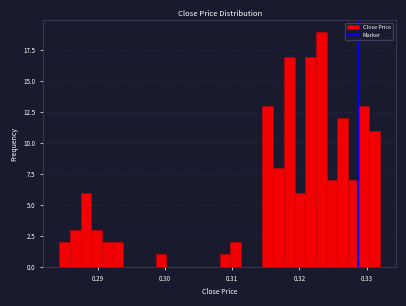

Read against the x-axis, roughly where is the centre of the tallest bar?

0.323